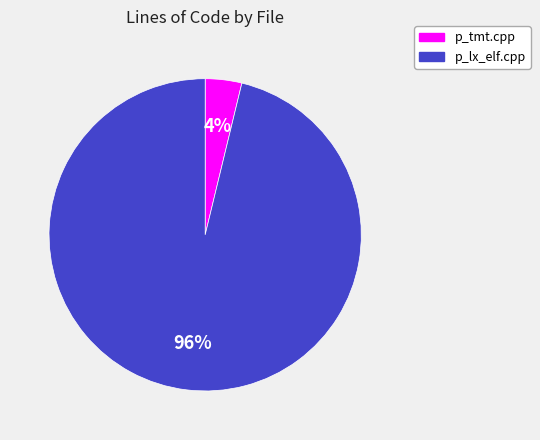

Between p_lx_elf.cpp and p_tmt.cpp, which is larger?

p_lx_elf.cpp